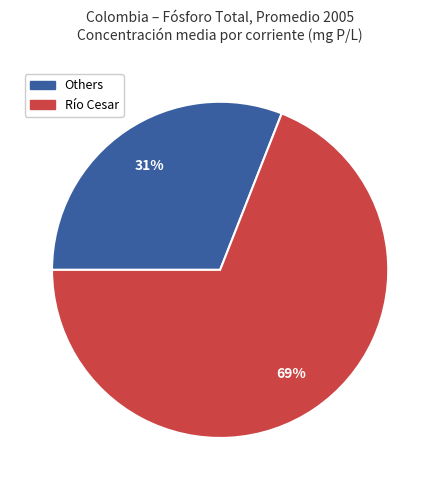

The Río Cesar slice represents 75% of the pie. True or false?

False